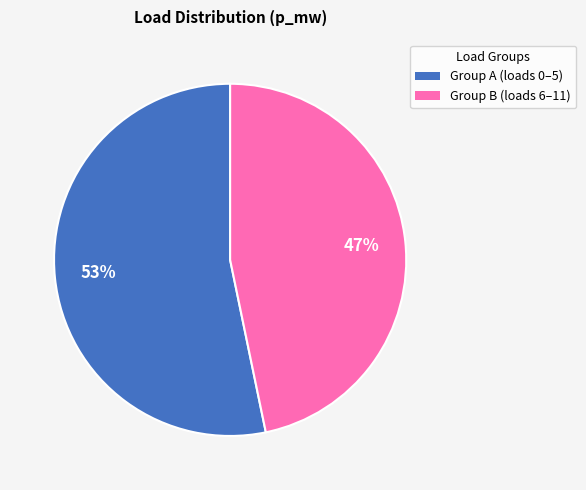

Is there any slice that represents more than half of the pie?

Yes